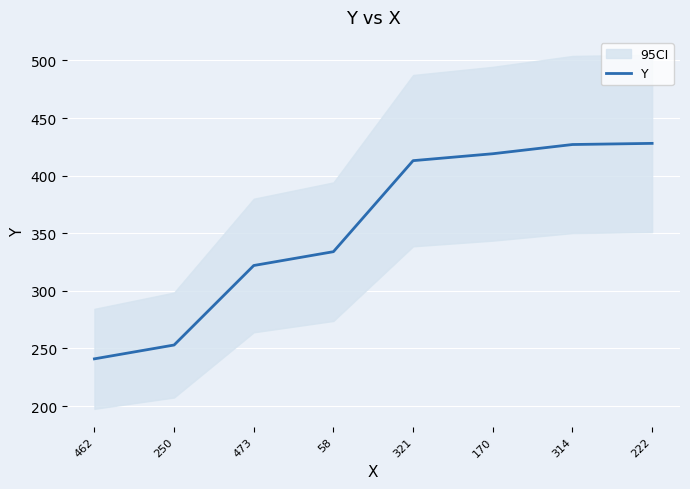

What is the label of the 8th point from the right?

462